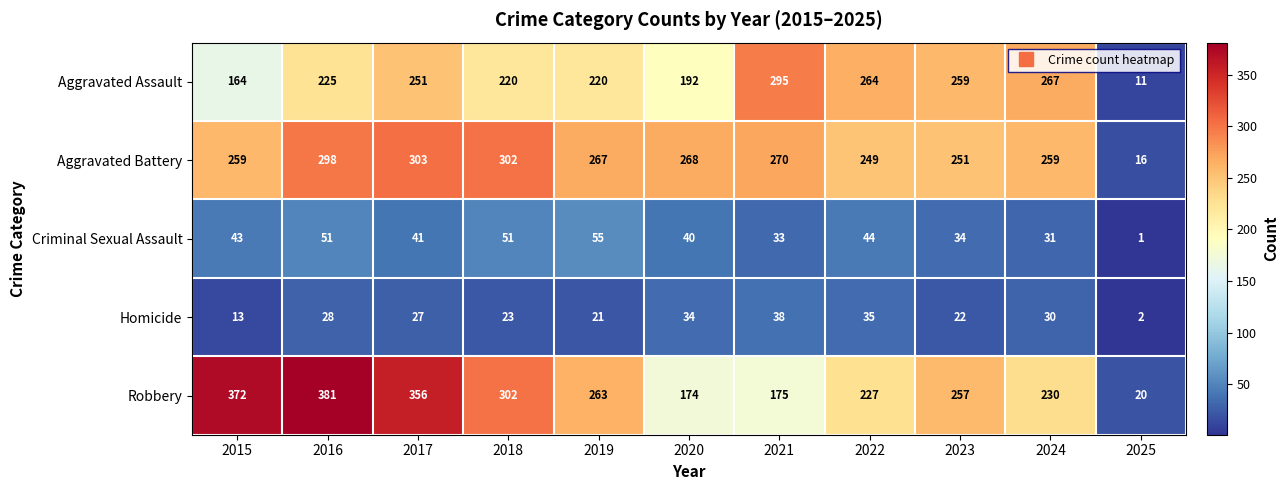

Which series changed the most between 2021 and 2023?

Robbery